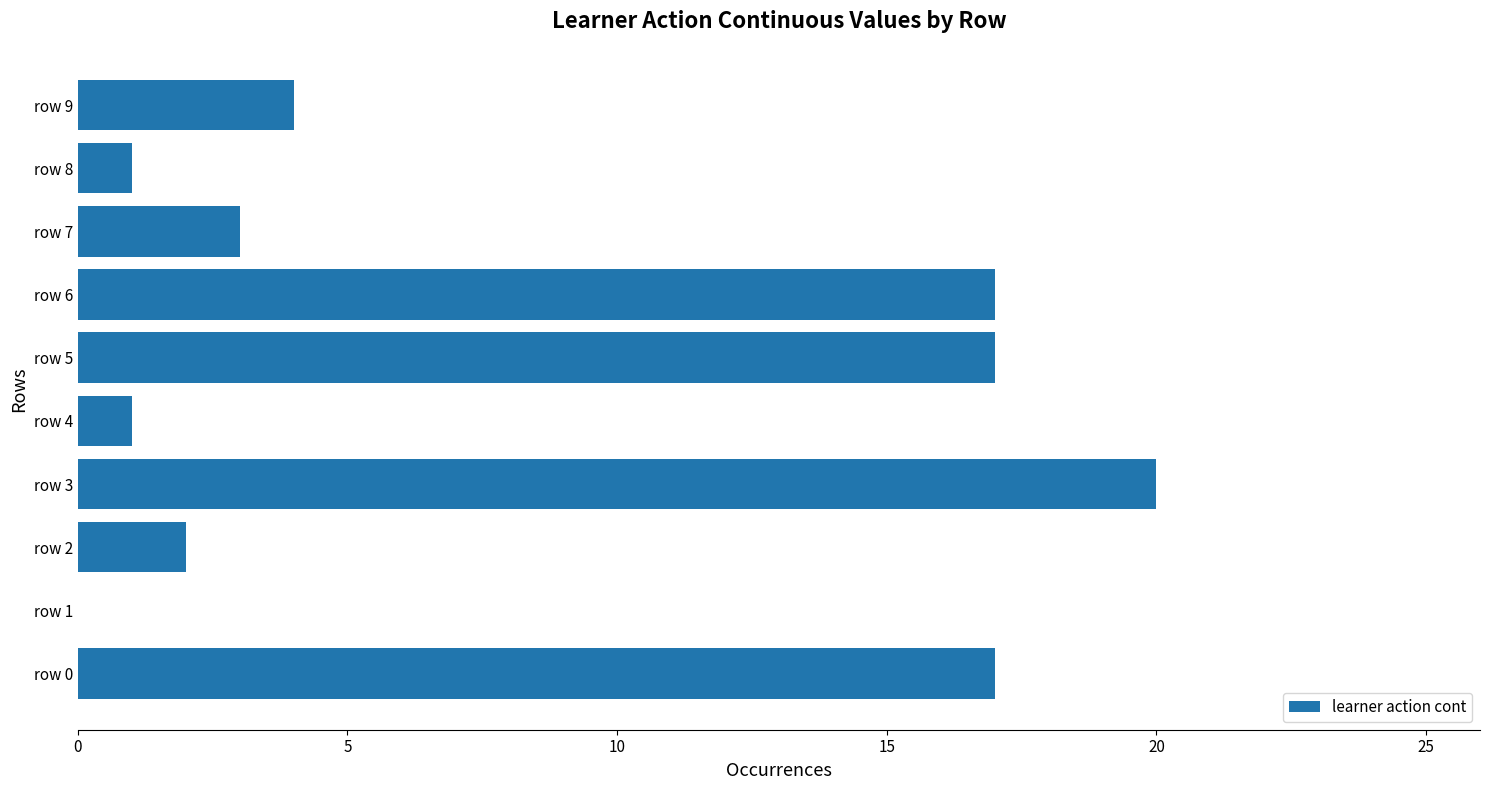

The chart shows a value of 2.0 at row 2. True or false?

True